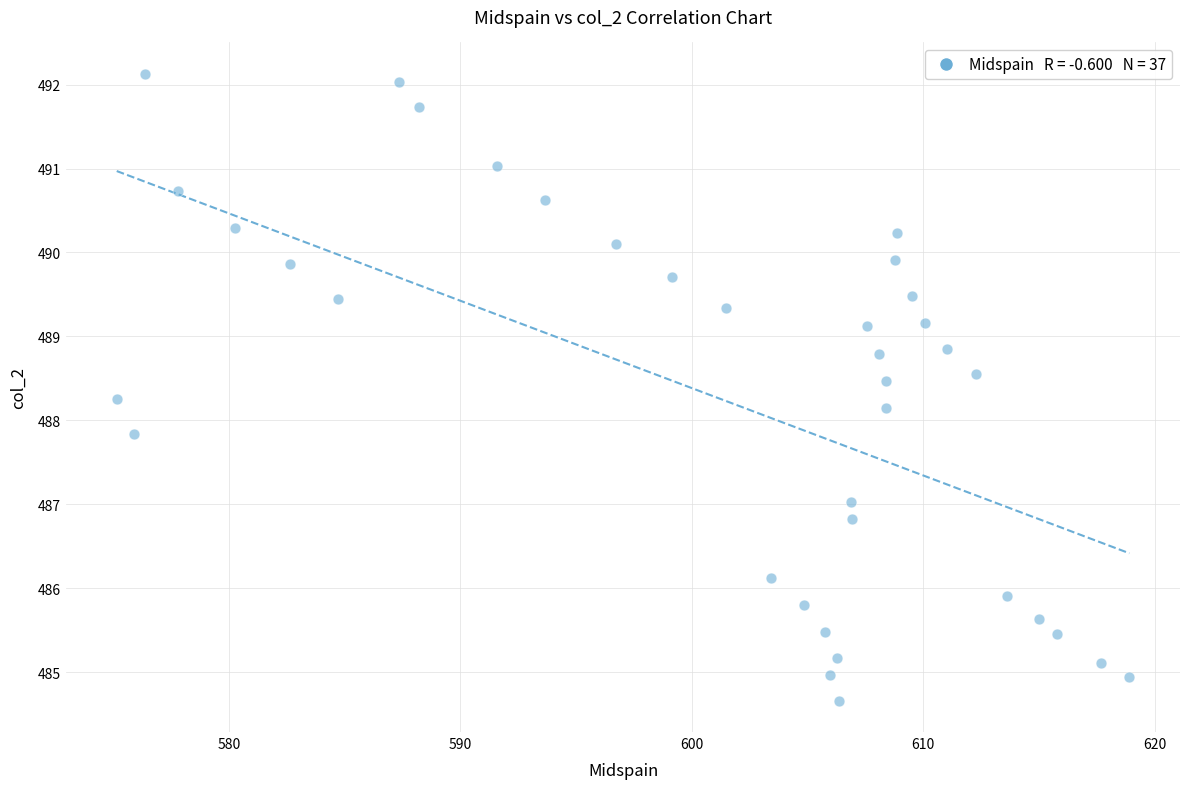

What is the range of Y values (max minus min)?

7.5